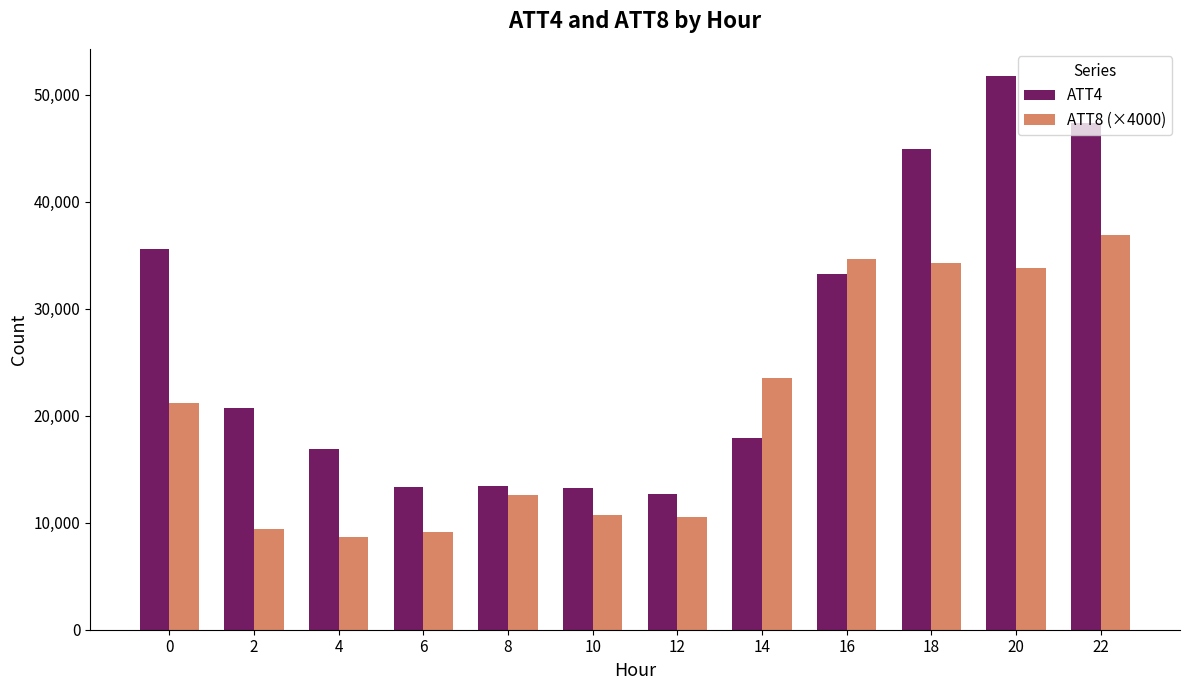

Count the number of data series in this chart.

2